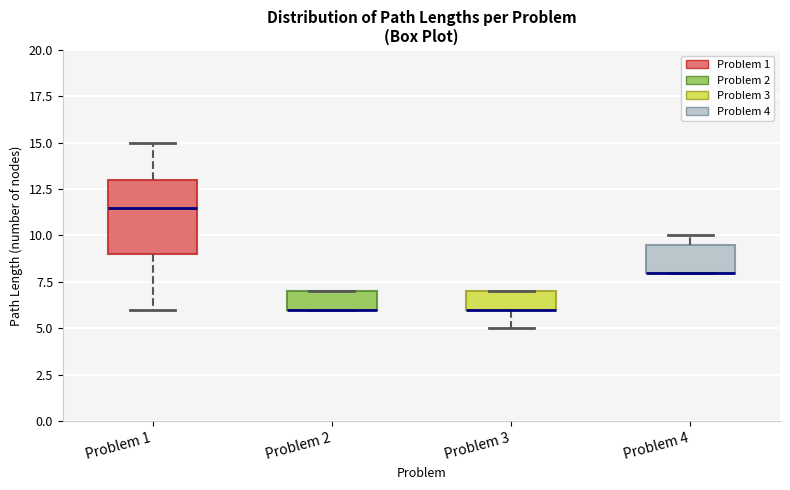

Where does the lower whisker of the box for Problem 3 end on the y-axis? The values are not printed on the chart, so give them approximately, as read against the axis.

5.0